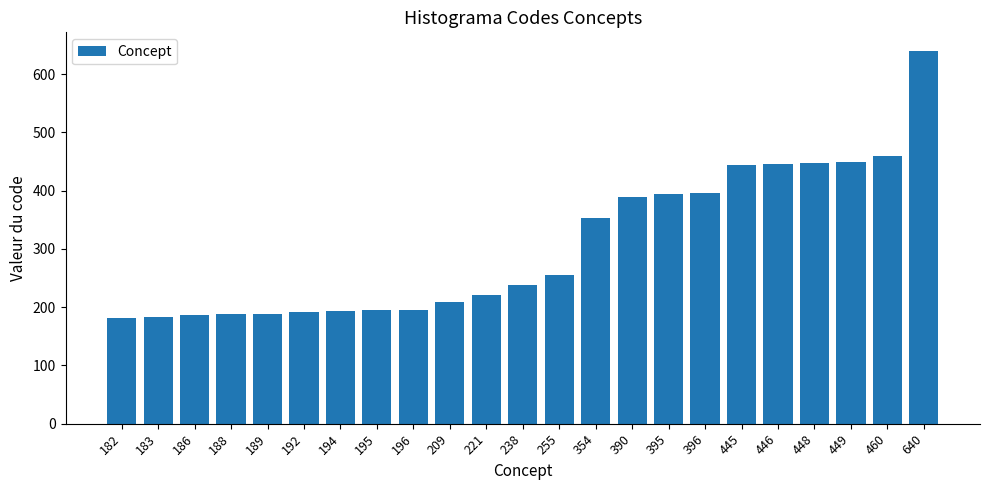

At which category does the chart reach its peak across all series?

640